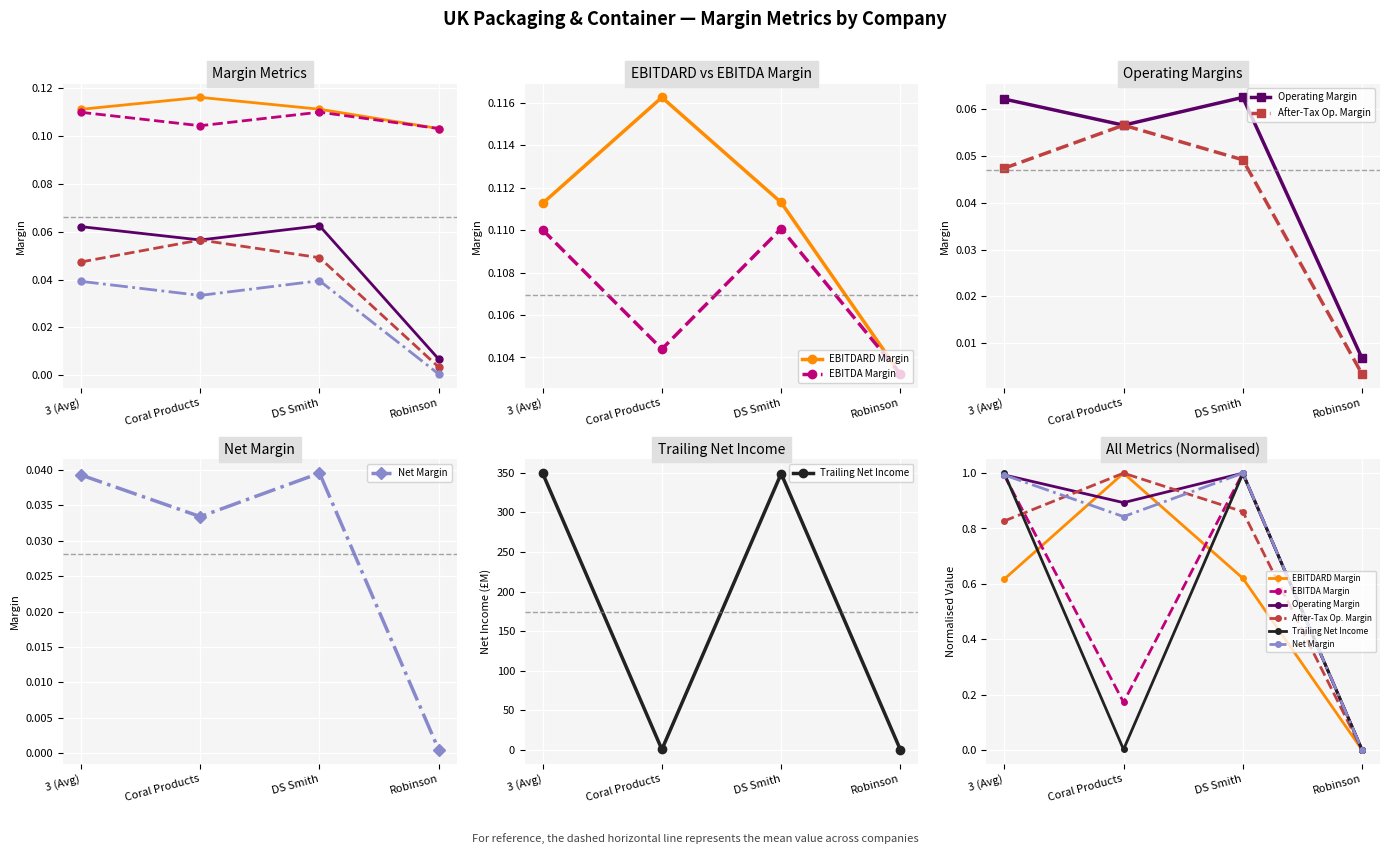

Is it true that Net Margin equals 0.5 at Robinson?

False